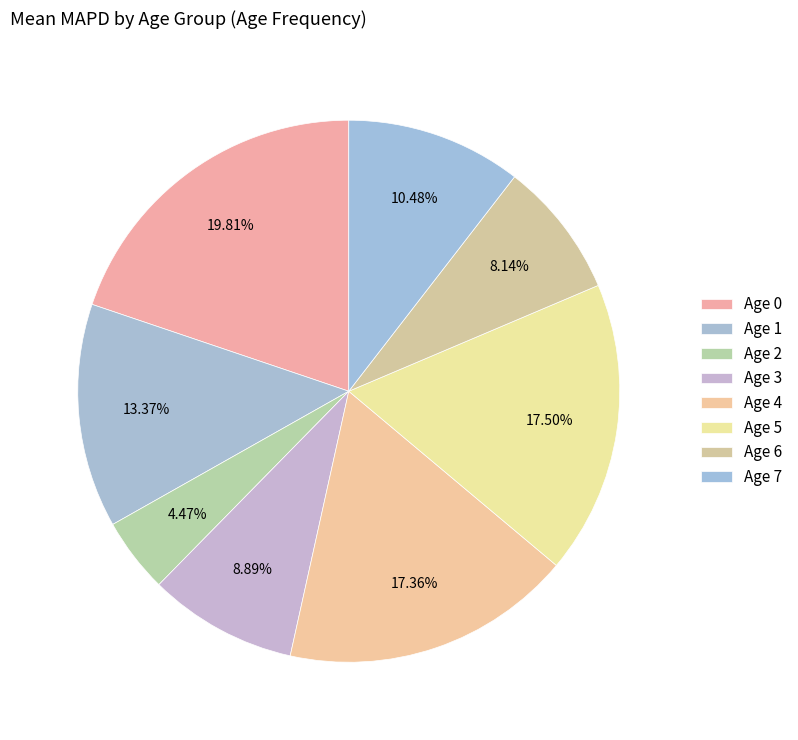

To the nearest percent, what is the difference between the Age 3 and Age 6 slice percentages?

1%